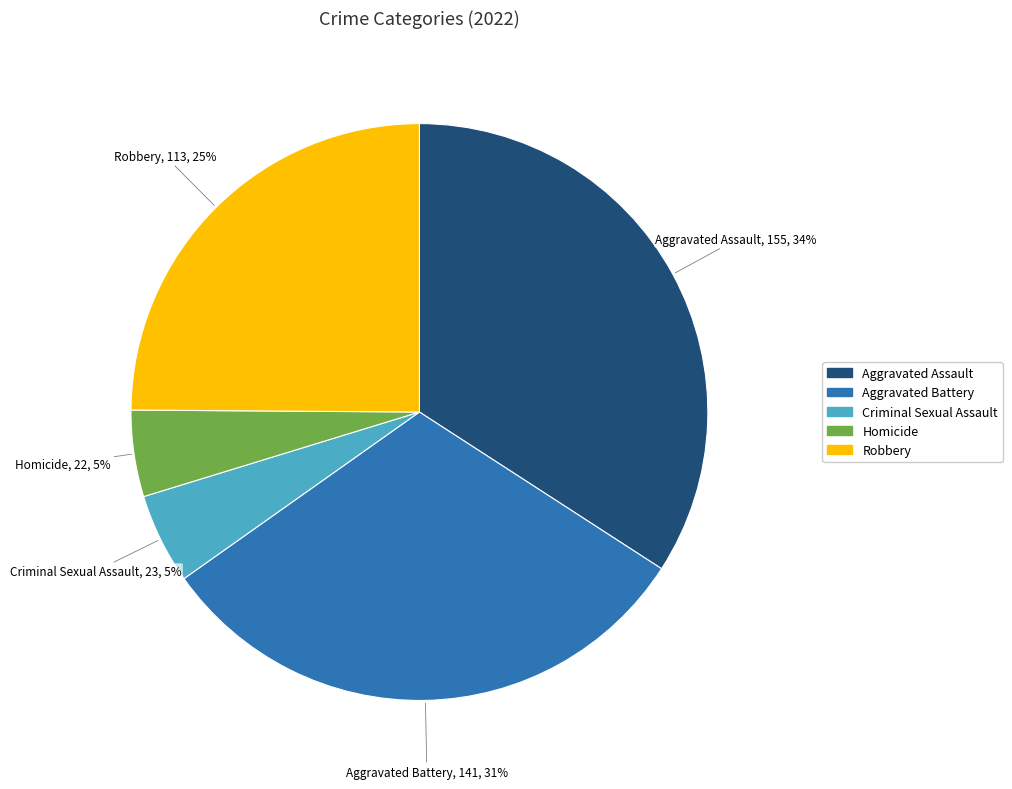

Is the sum of Criminal Sexual Assault and Robbery greater than half?

No